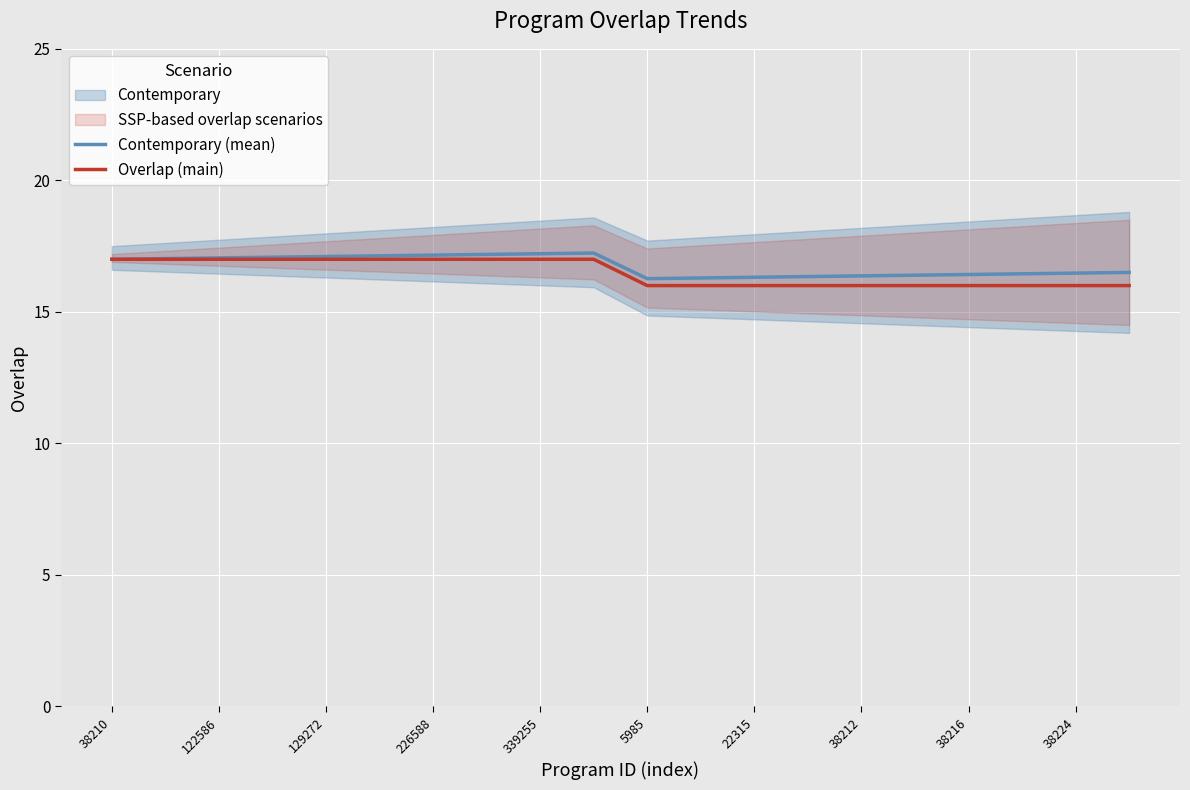

True or false: Contemporary (mean) and Overlap (main) intersect in this chart.

False